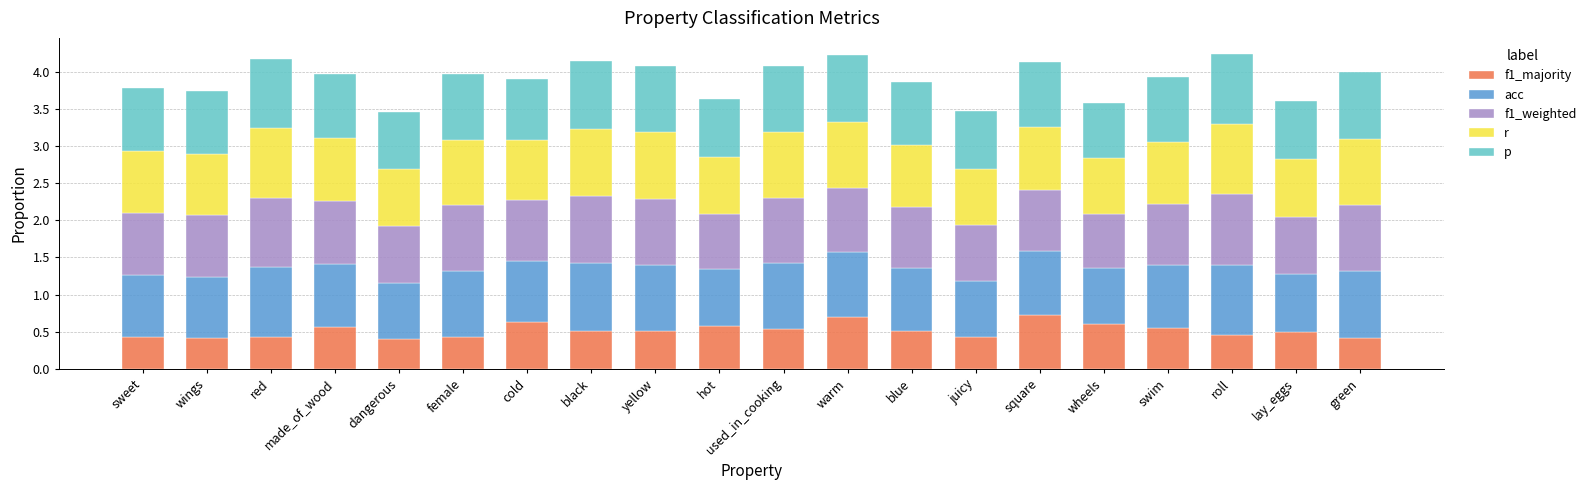

Rank the series at swim from highest to lowest value.

p, acc, r, f1_weighted, f1_majority